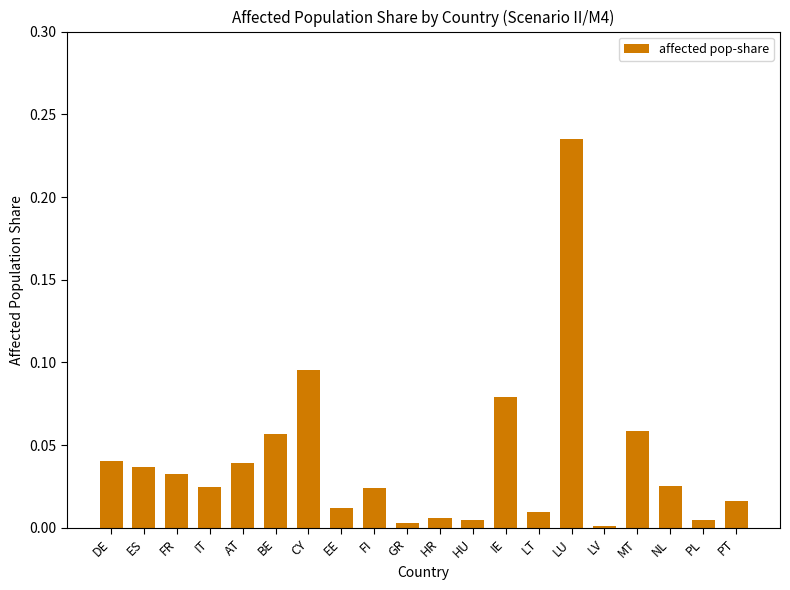

Between MT and LV, which is larger?

MT